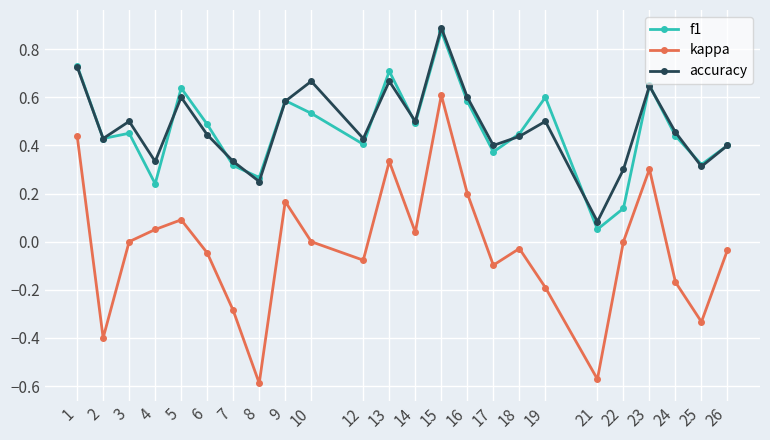

What are all the series names shown in the legend?

f1, kappa, accuracy